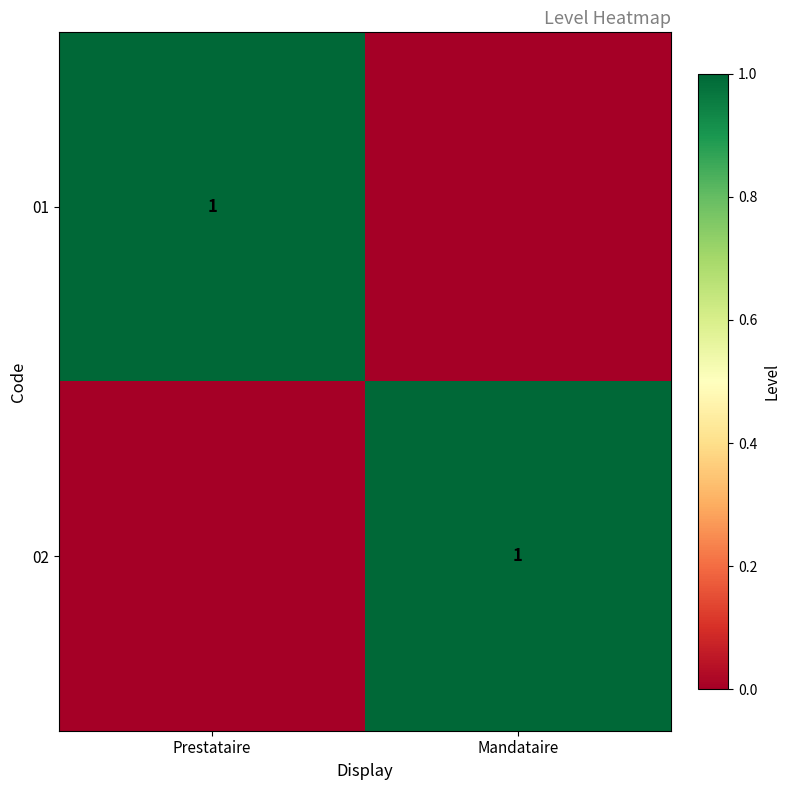

Is it true that 01 equals 1 at Prestataire?

True